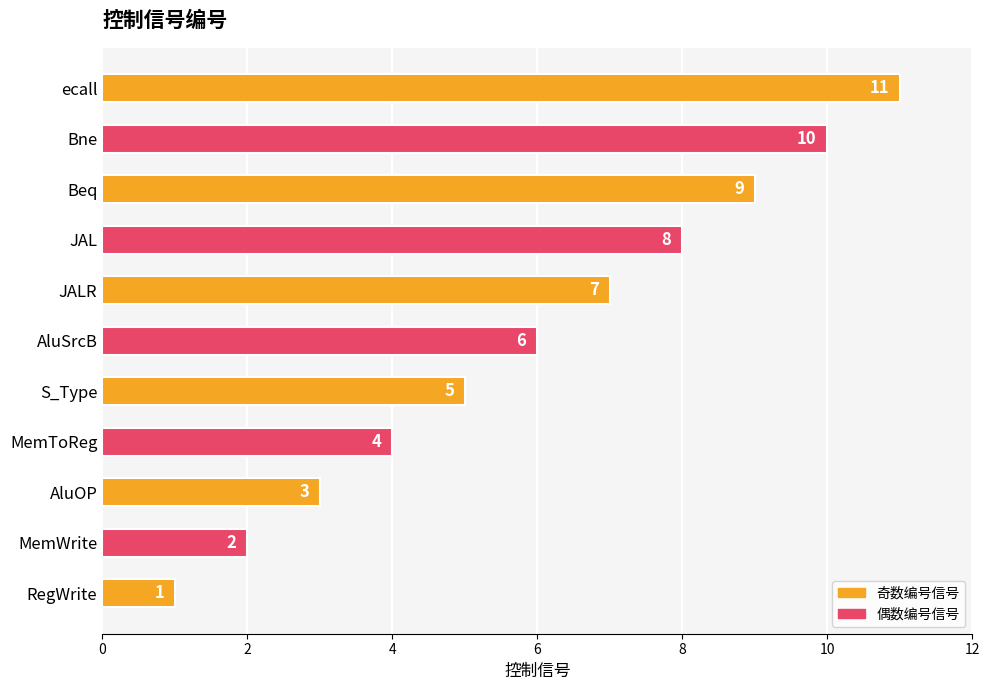

How many bars are there in total?

11